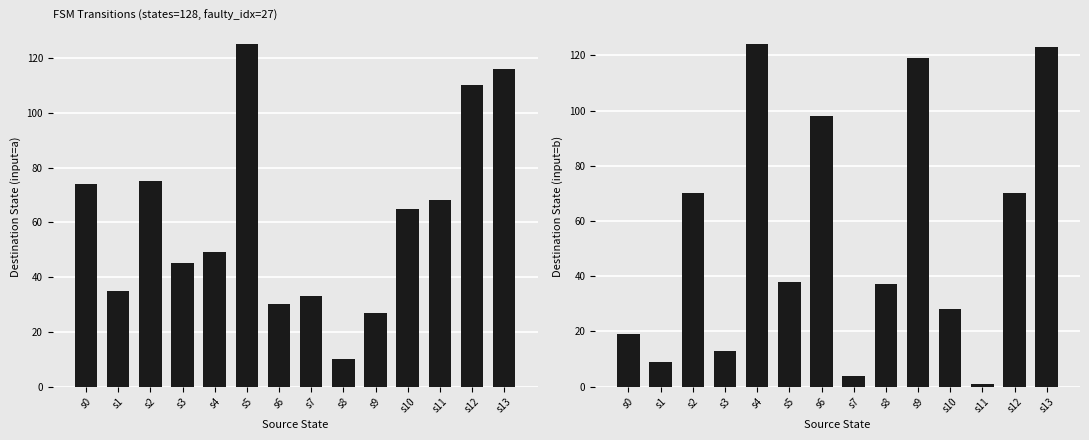

At which label does input a first exceed 65?

s0